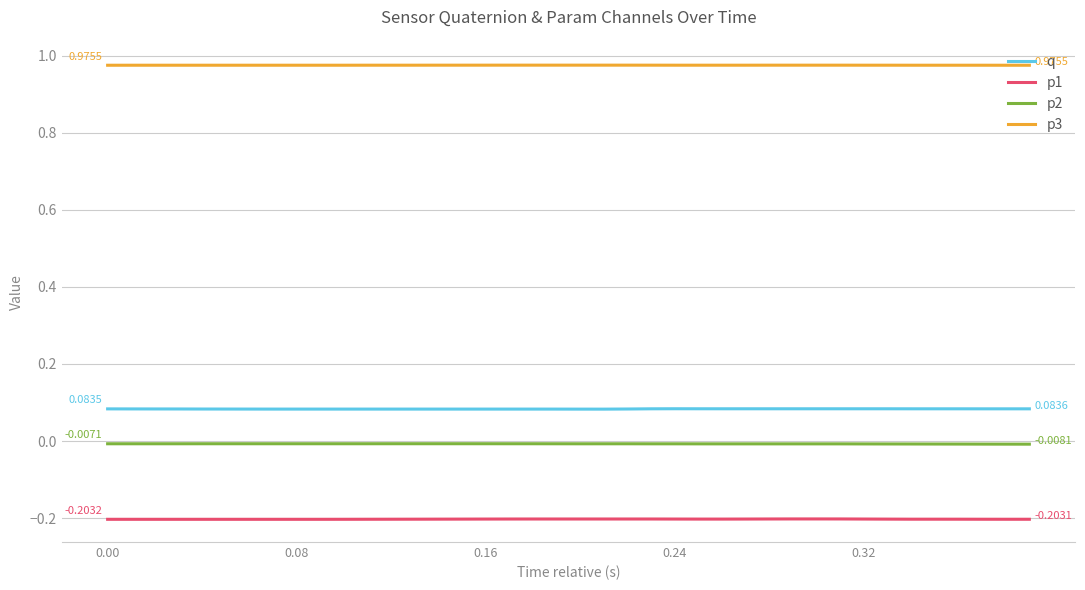

True or false: p1 and p3 cross at least once.

False